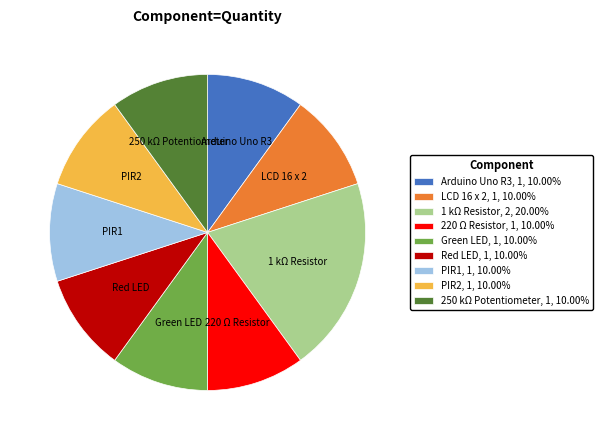

What is the ratio of the value at 250 kΩ Potentiometer to the value at Red LED?

1.0